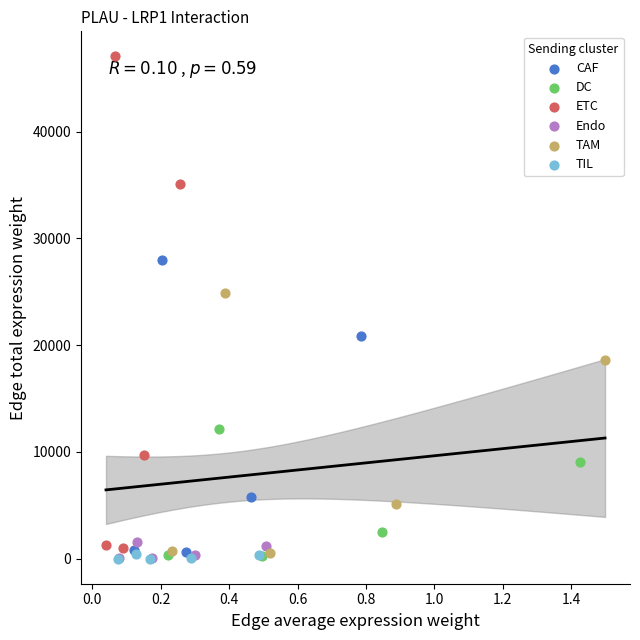

Which series has the largest Y range (max minus min)?

ETC